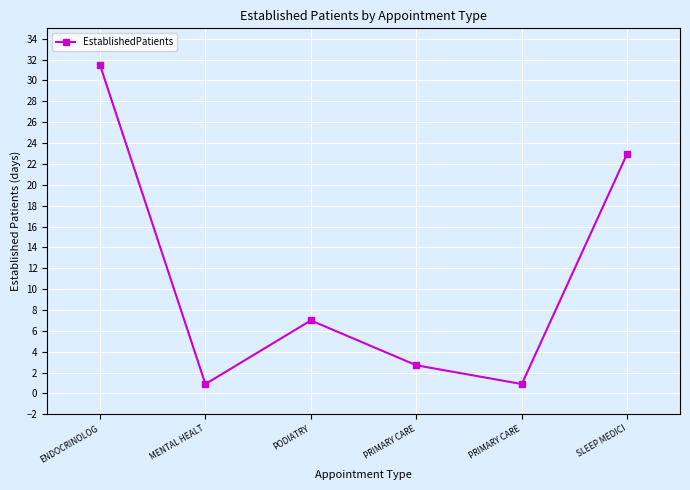

List the labels in order of value, largest first.

ENDOCRINOLOG, SLEEP MEDICI, PODIATRY, PRIMARY CARE, MENTAL HEALT, PRIMARY CARE